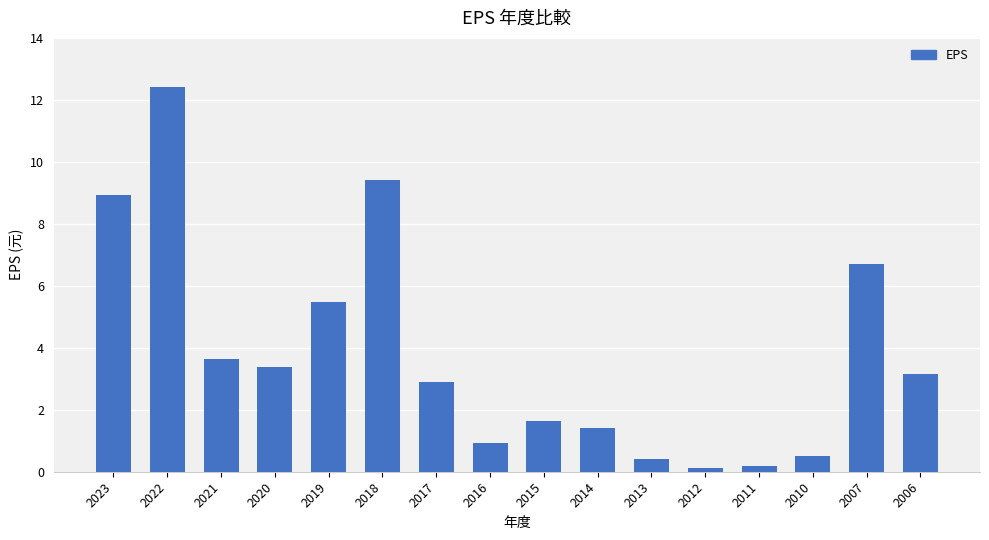

What is the sum of all values?

61.2